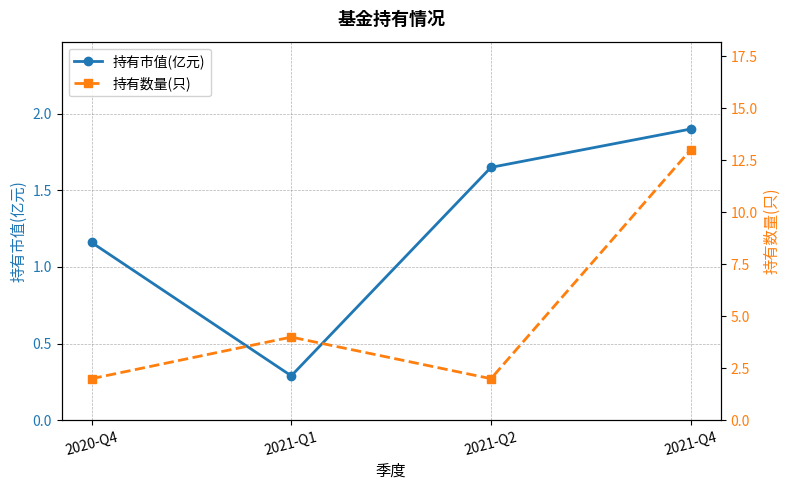

What position from the right is 2021-Q2?

2